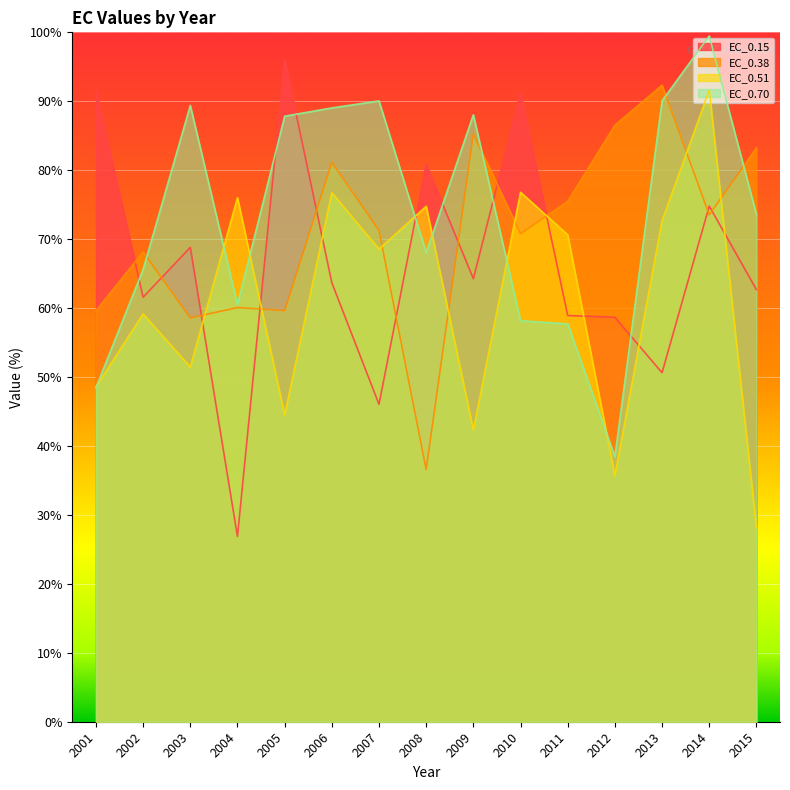

List the series in order of their overall mean, highest first.

EC_0.70, EC_0.38, EC_0.15, EC_0.51